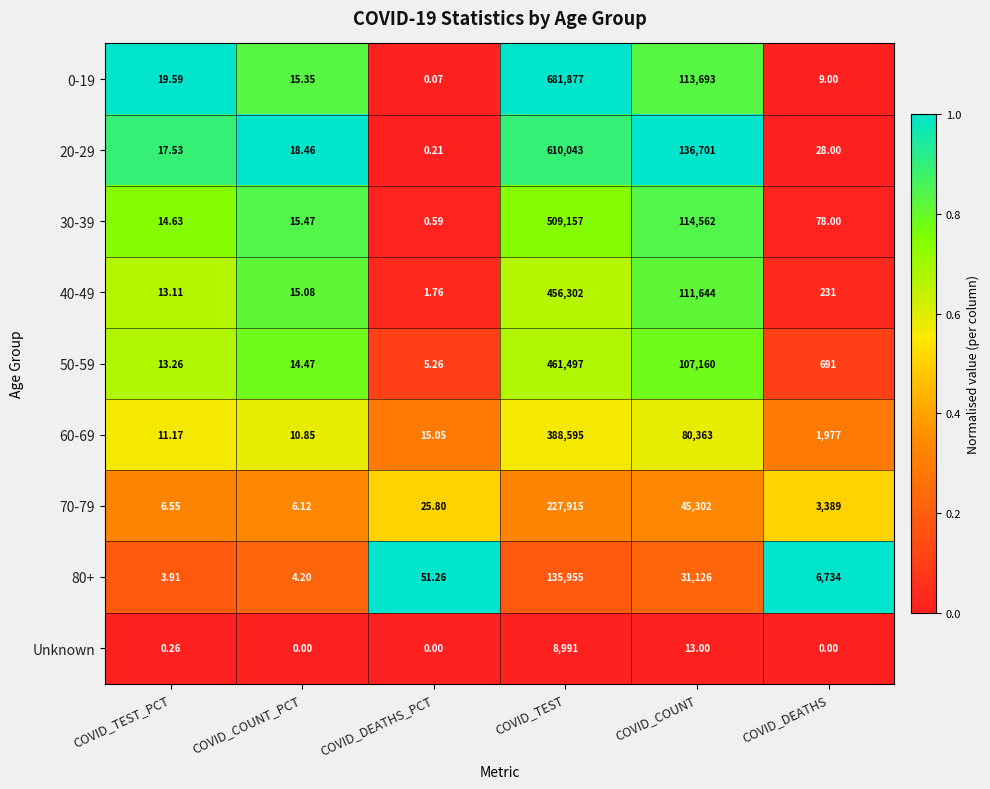

Is the value of 60-69 at COVID_COUNT greater than the value of 30-39 at COVID_DEATHS_PCT?

Yes